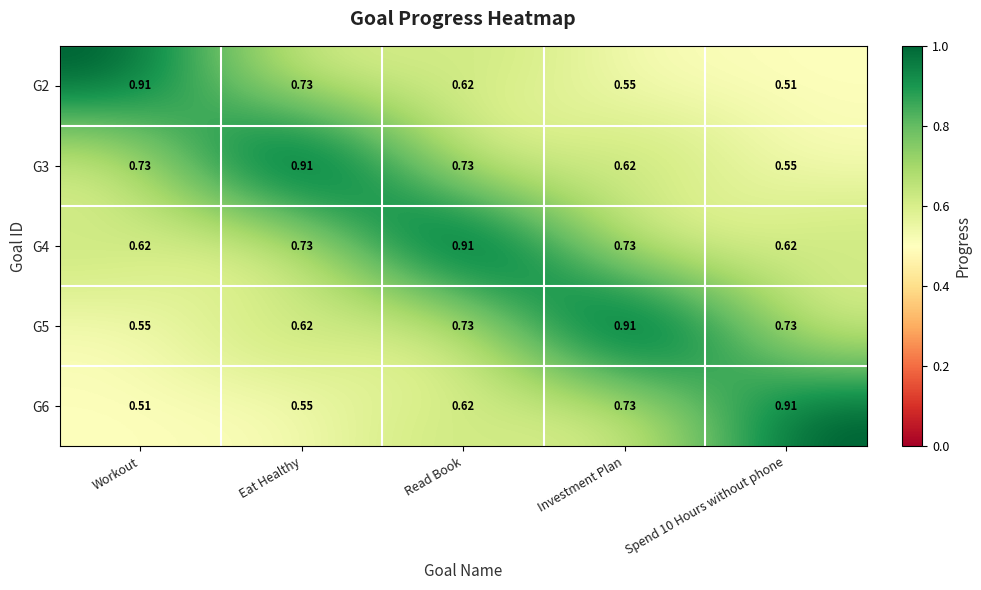

Which category has the highest value in the G3 series?

Eat Healthy